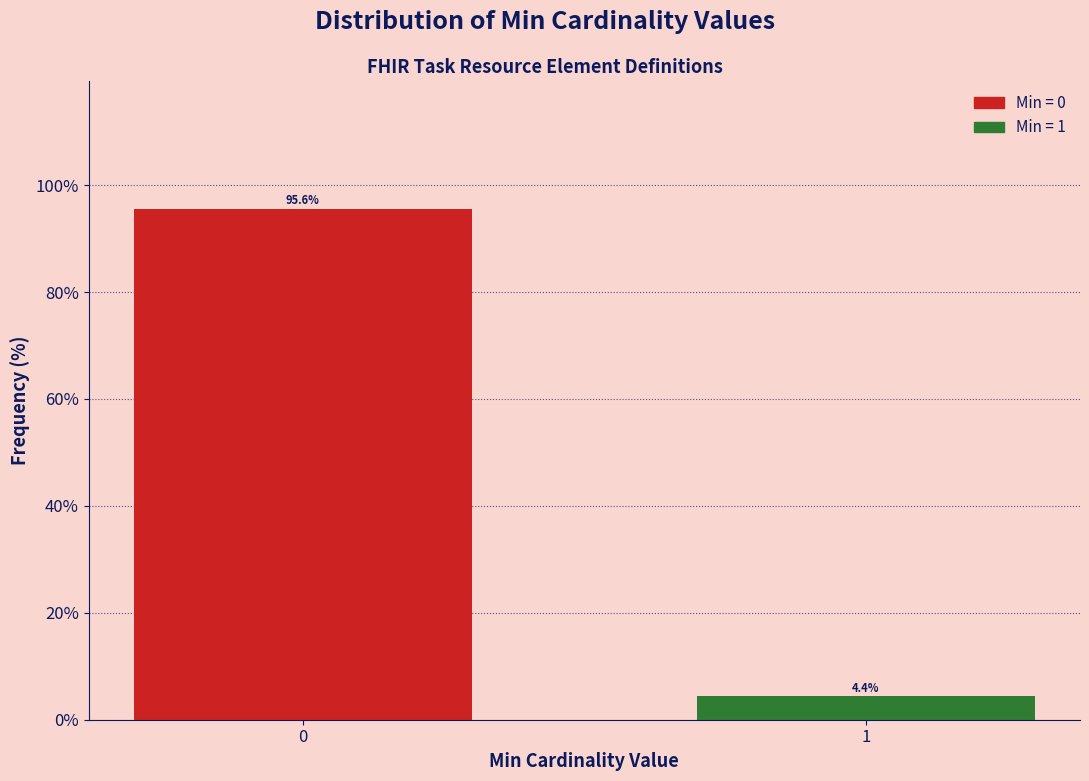

Reading right to left, extract all data points from this chart.

1=4.4	0=95.6